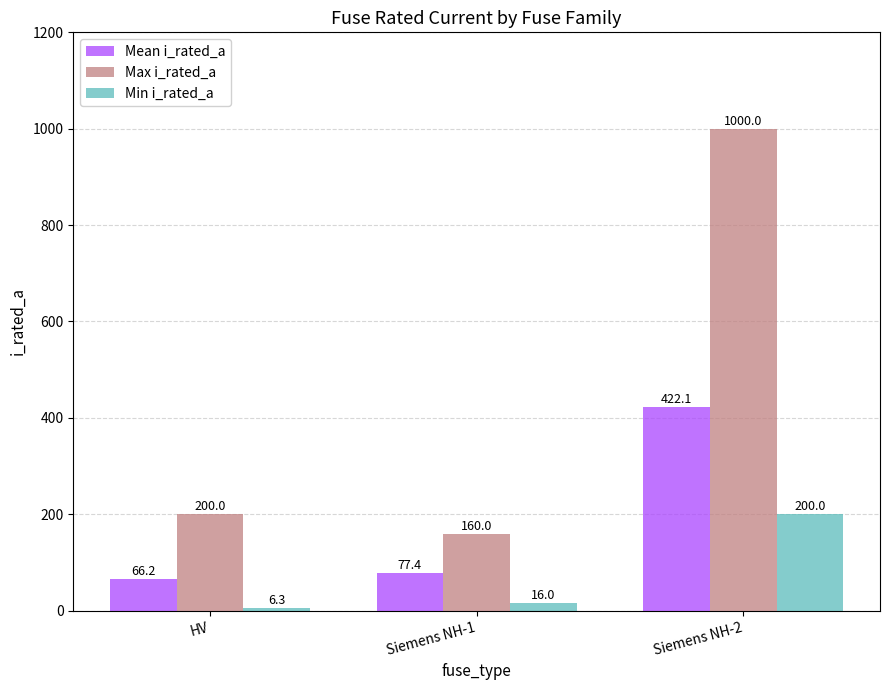

Rank the categories by Mean i_rated_a value from highest to lowest.

Siemens NH-2, Siemens NH-1, HV